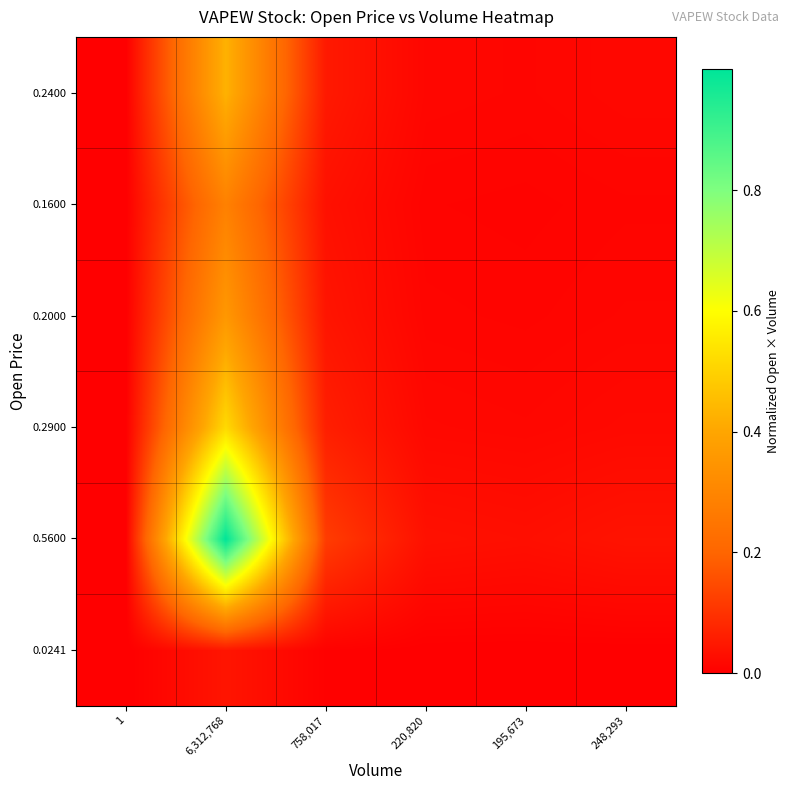

What is the difference between the highest and lowest values at 758,017?

0.1